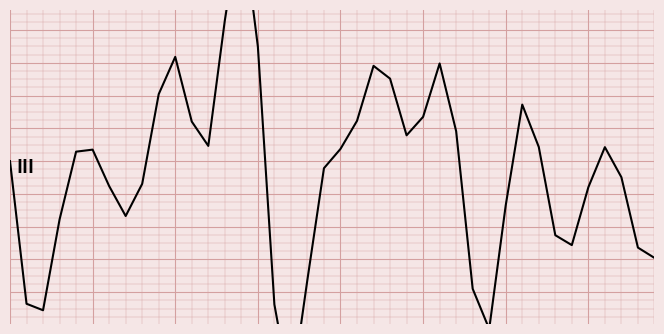

Which has a higher value, 9 or 4?

9